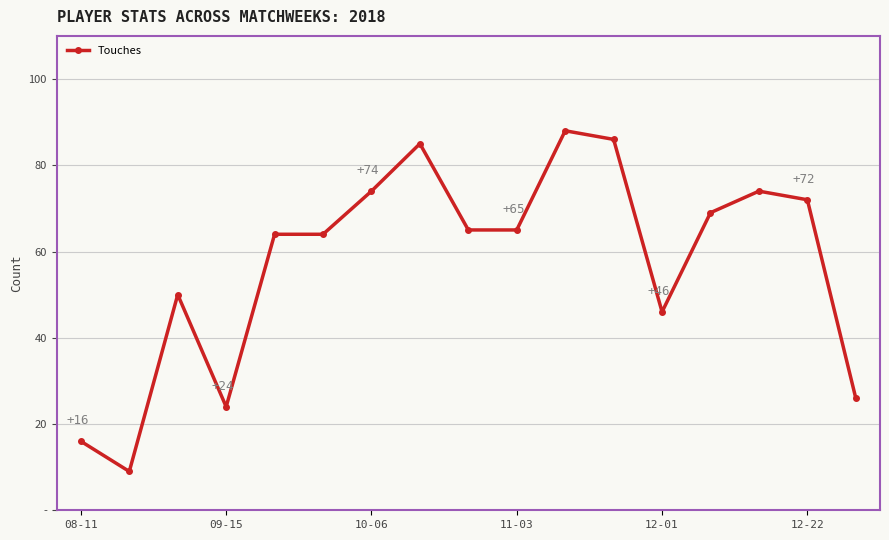

Does the chart have visible grid lines?

Yes